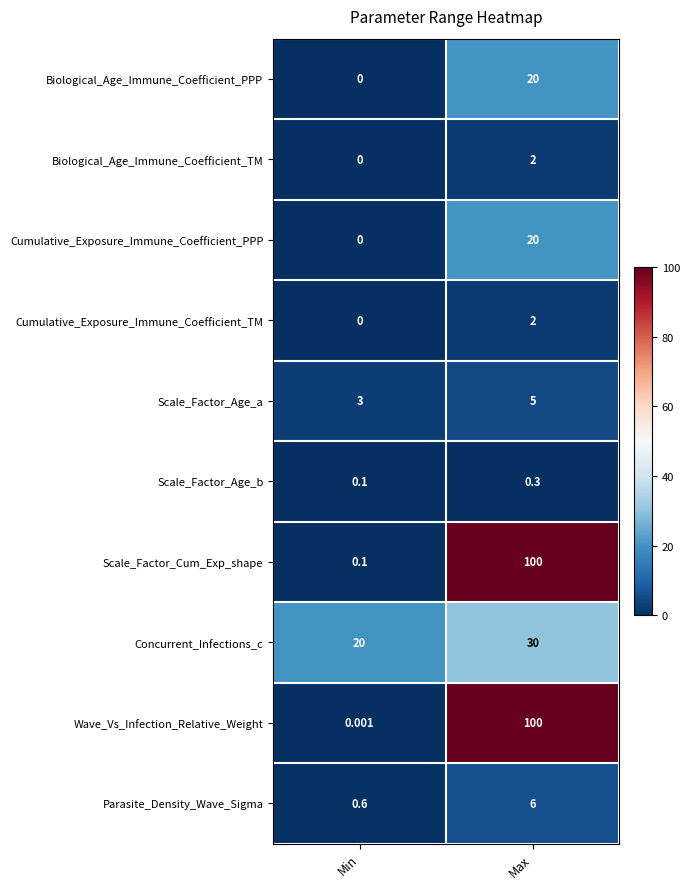

Which category has the highest value across all series?

Max